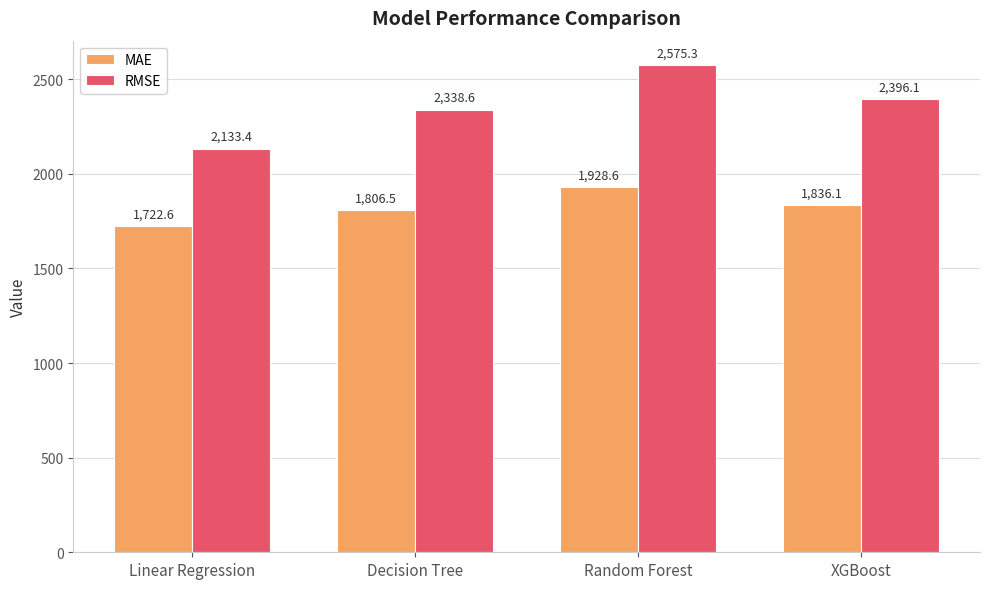

How many groups of bars are there?

4